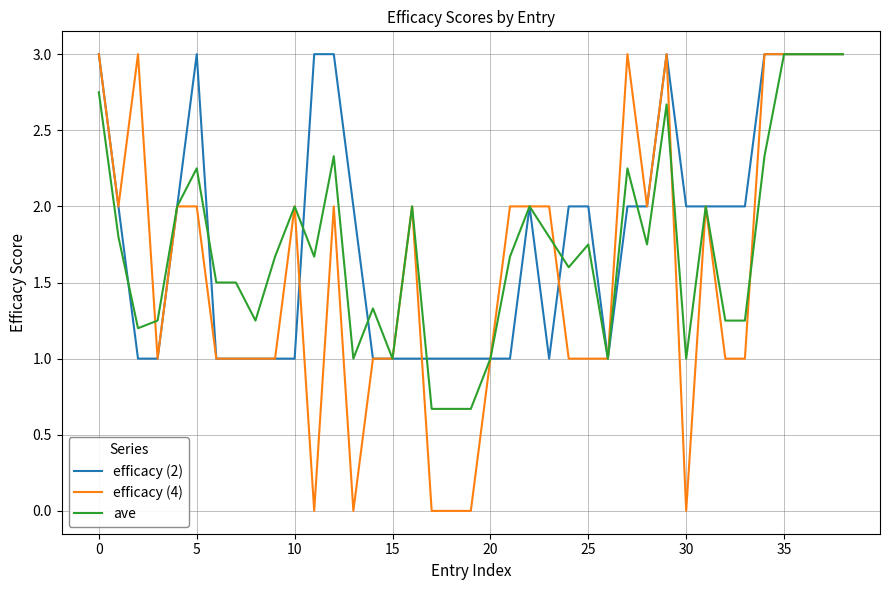

How many series are shown in this chart?

3